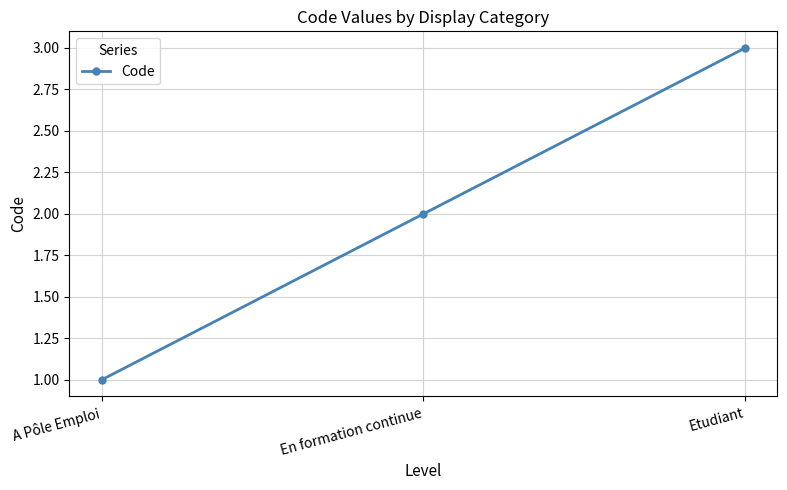

The value at A Pôle Emploi is 1. True or false?

True